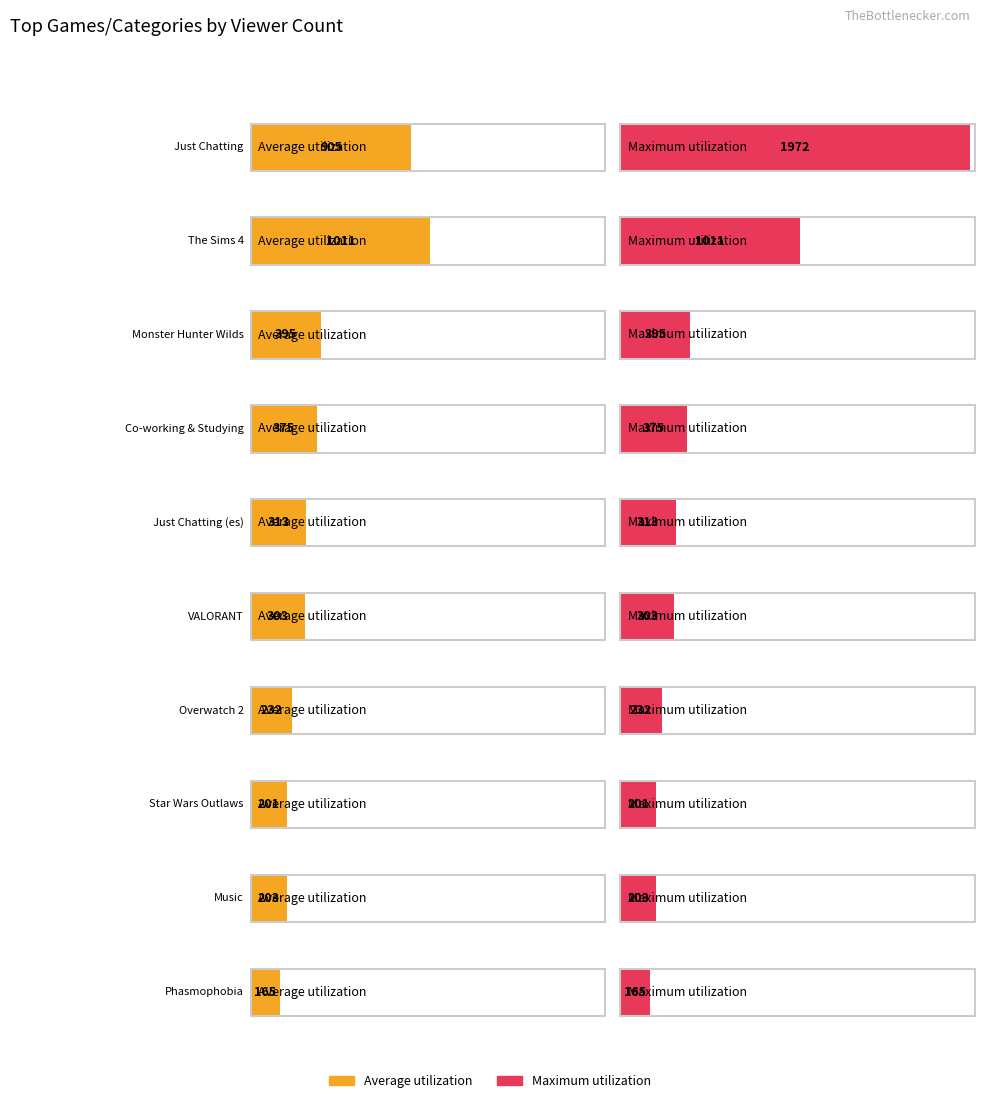

What is the sum of the Average utilization values at Overwatch 2 and VALORANT?

535